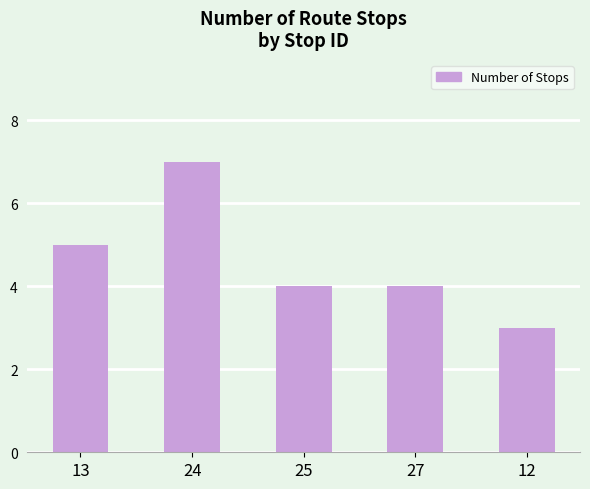

What is the difference between the maximum and minimum values?

4